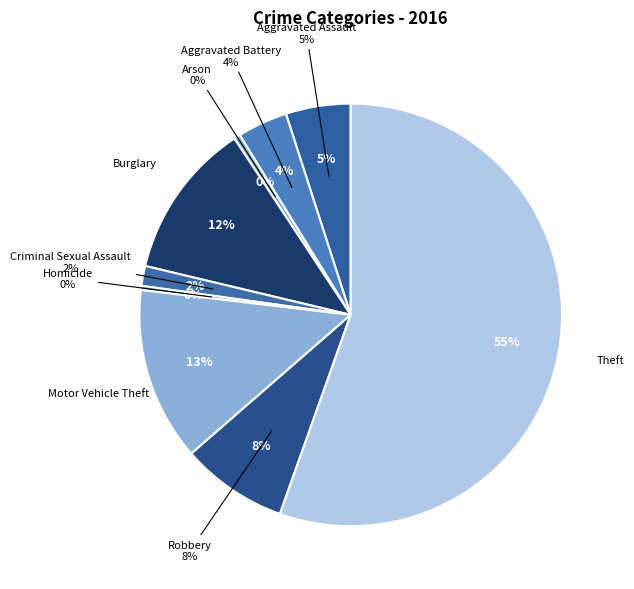

Which slice represents more than half of the pie?

Theft